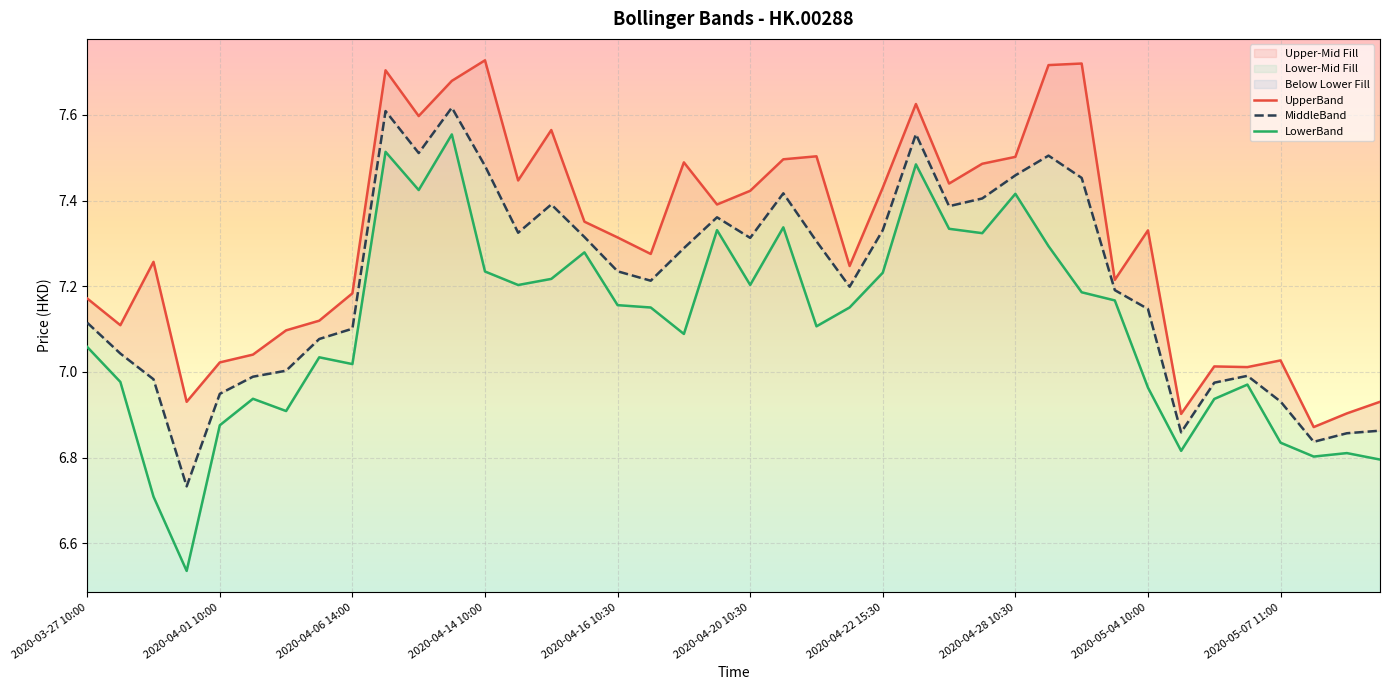

Is the value of UpperBand at 39 greater than the value of LowerBand at 31?

No